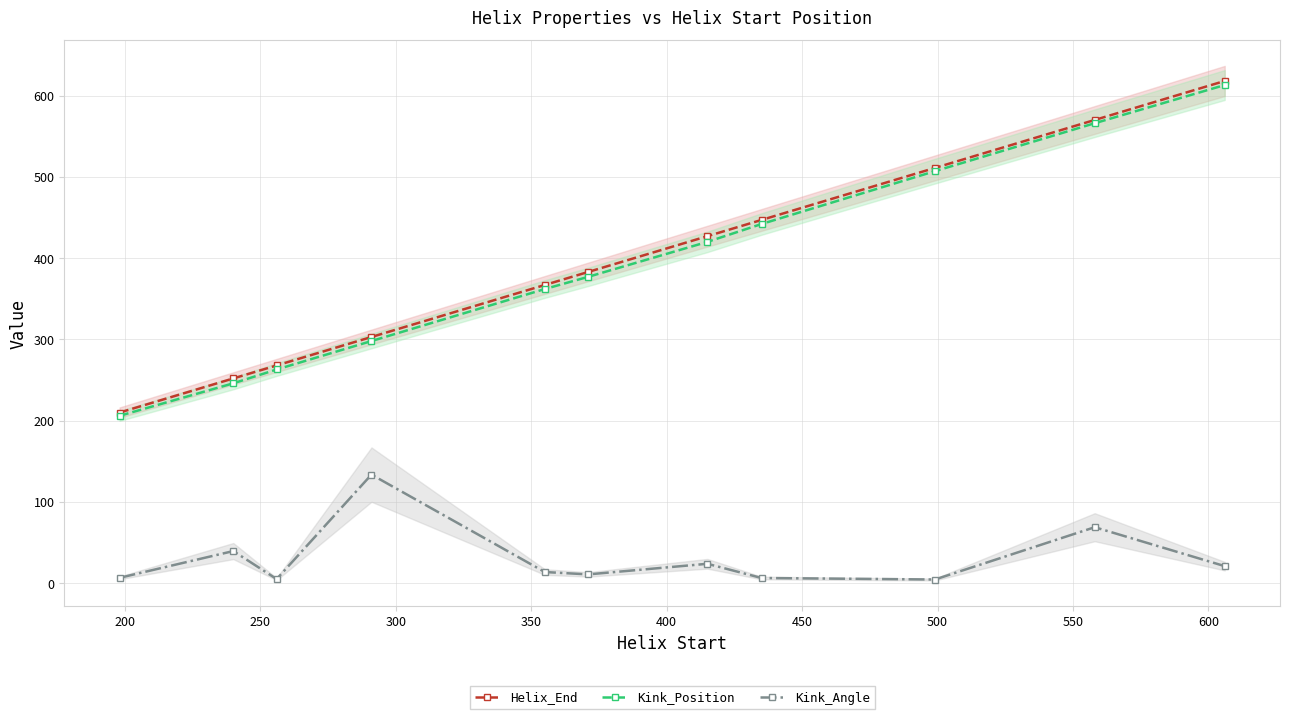

True or false: Helix_End has more than 1 points higher than both neighbors.

False